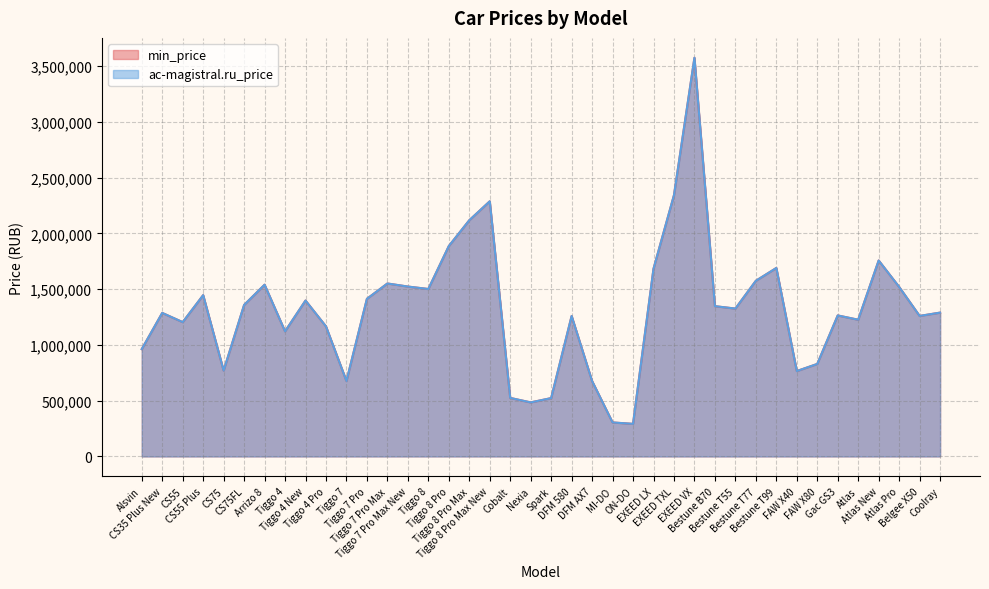

True or false: min_price and ac-magistral.ru_price intersect in this chart.

False